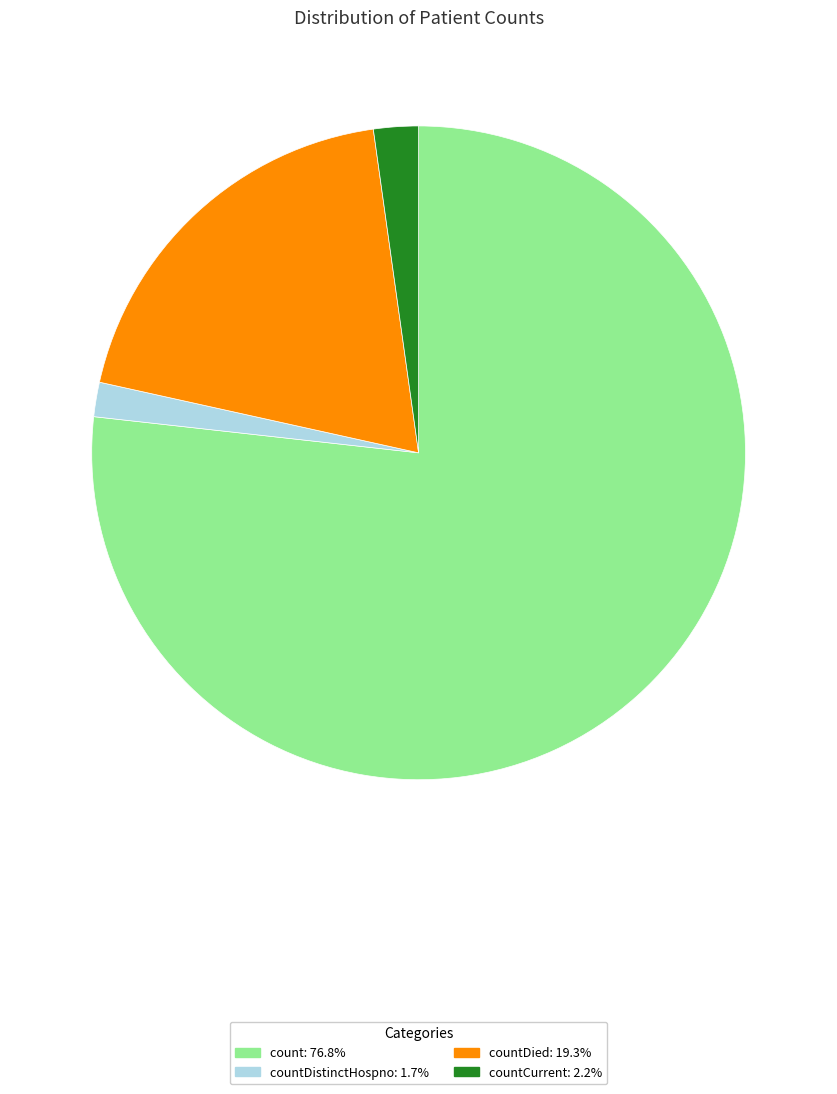

Does any single category account for the majority?

Yes